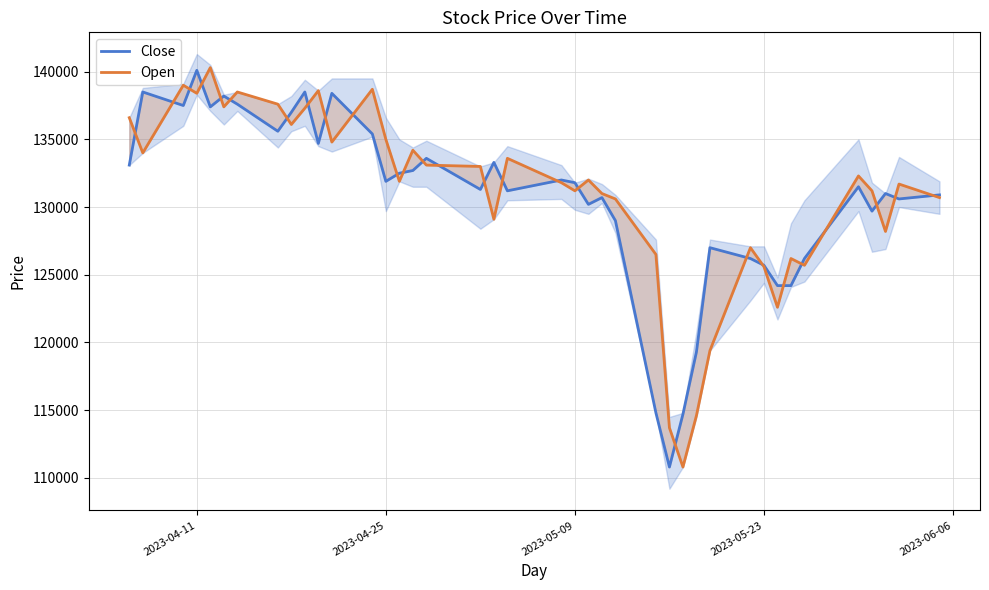

At how many categories does at least one series exceed 115357?

38